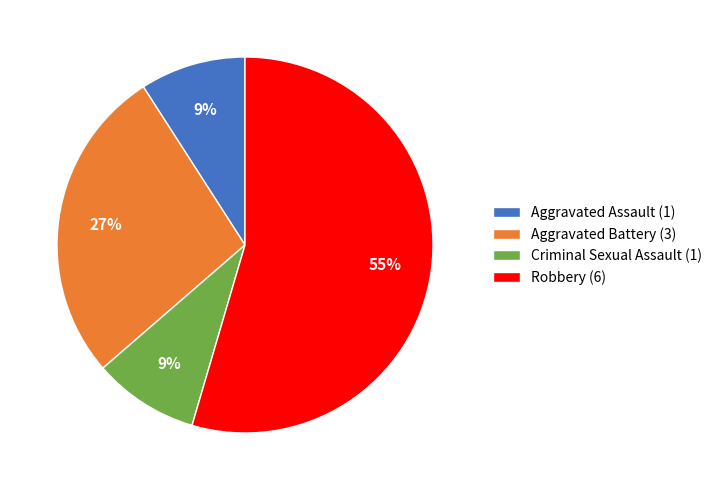

To the nearest percent, what is the combined percentage of Robbery (6) and Aggravated Assault (1)?

64%